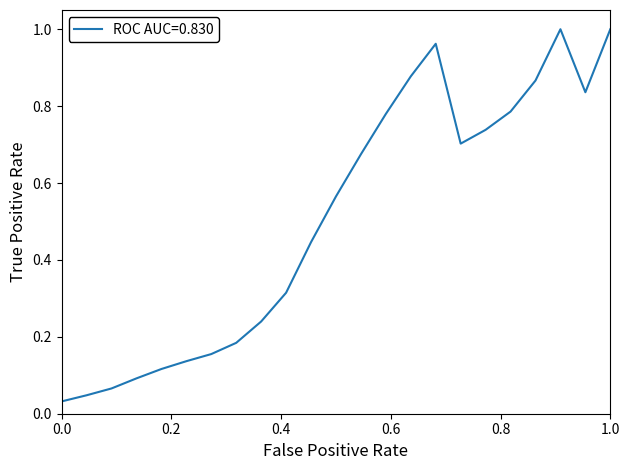

What is the difference between the second highest and second lowest values?

1.0